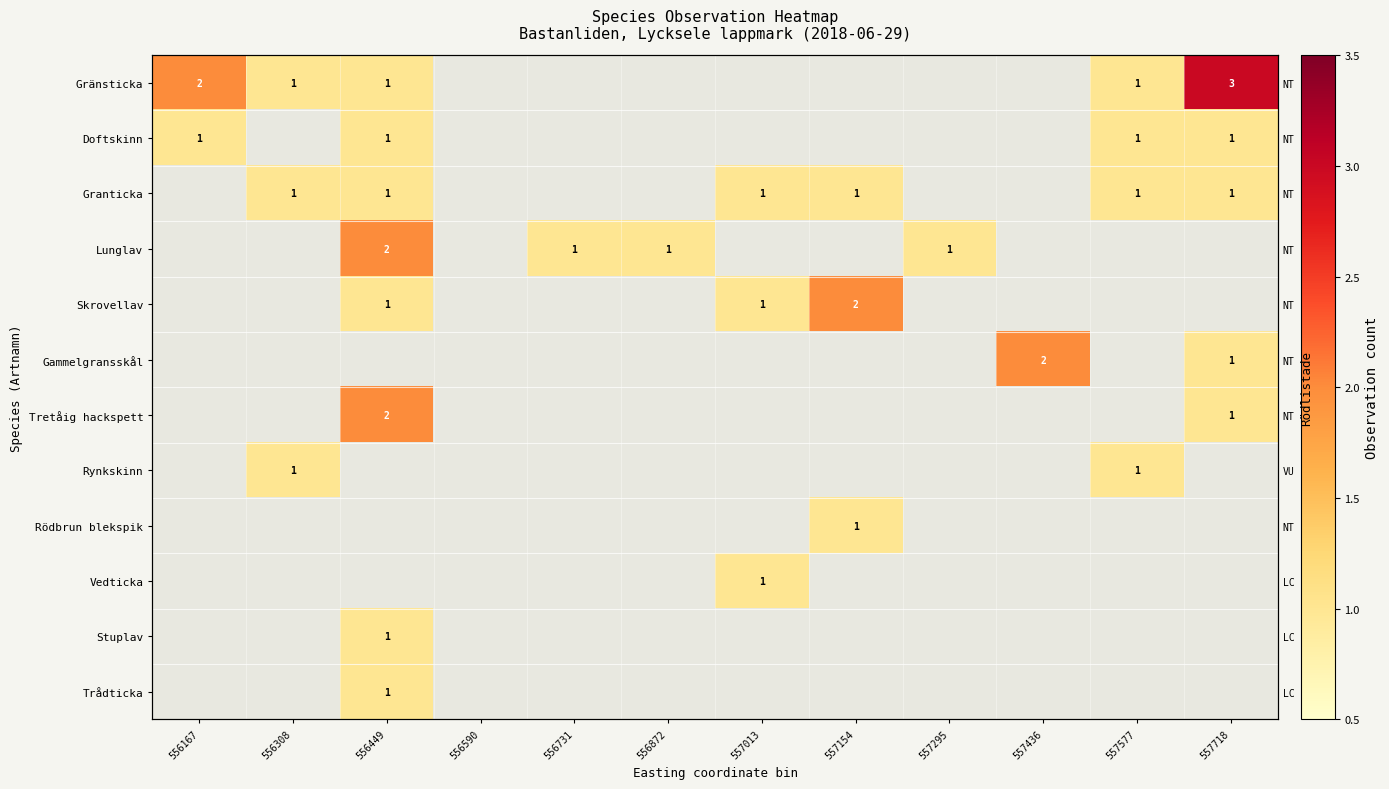

How many Rödbrun blekspik values are between 0 and 1?

12